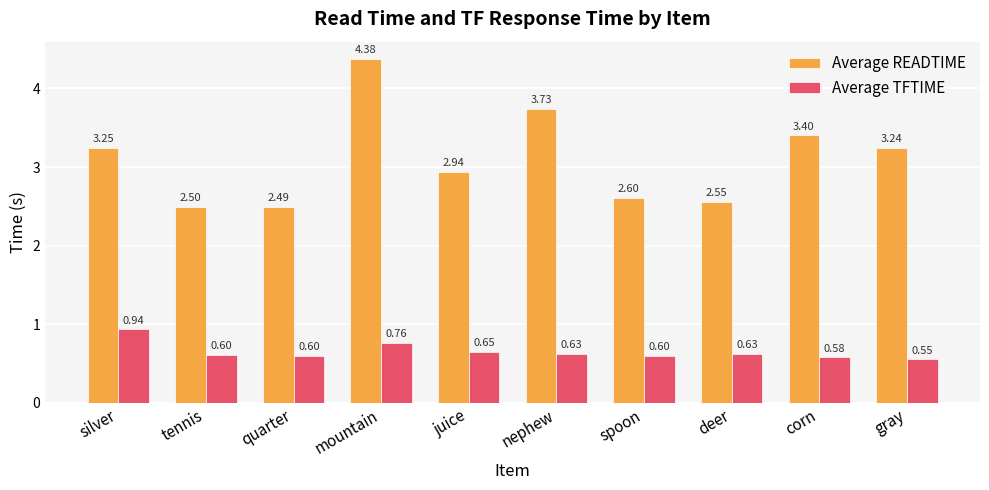

What is the sum of the Average READTIME values at nephew and juice?

6.7